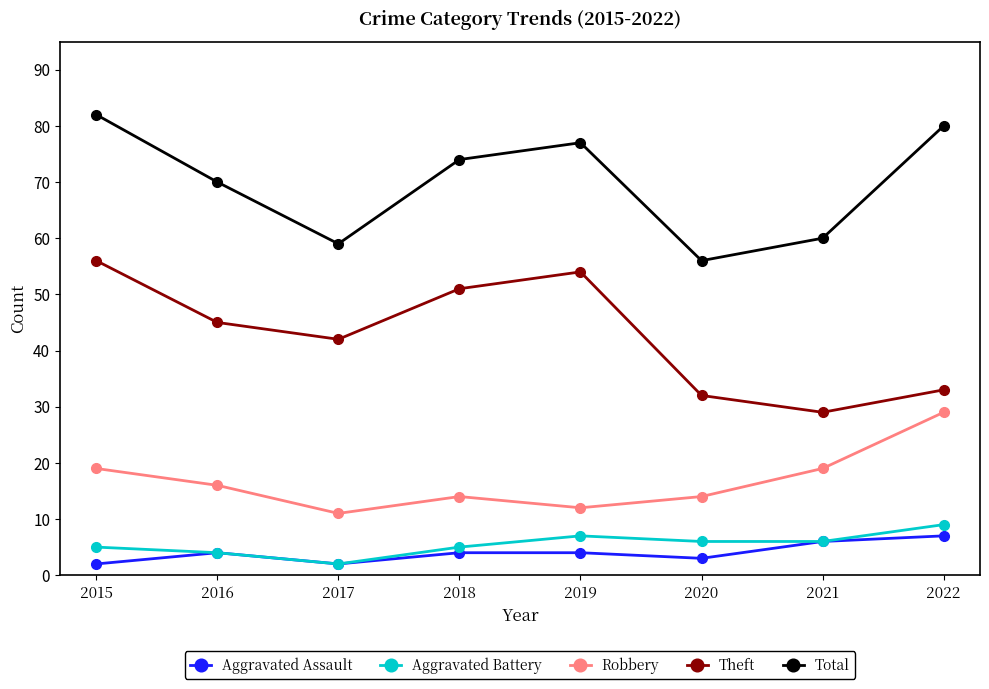

What is the minimum value shown in the chart?

2